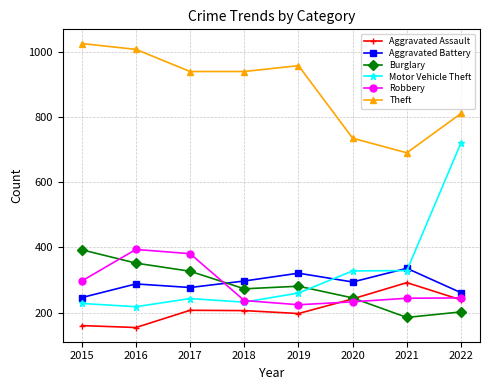

What is the approximate value of Aggravated Battery at 2019, to the nearest 5?

320